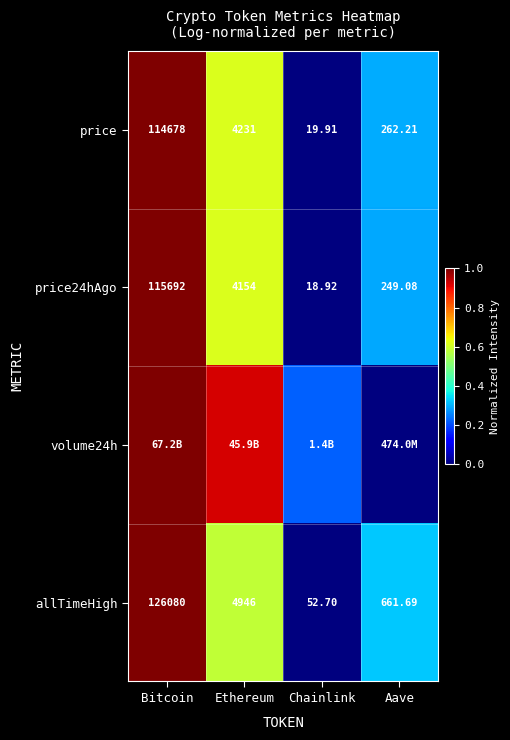

List the labels in order of price24hAgo value, smallest first.

Chainlink, Aave, Ethereum, Bitcoin